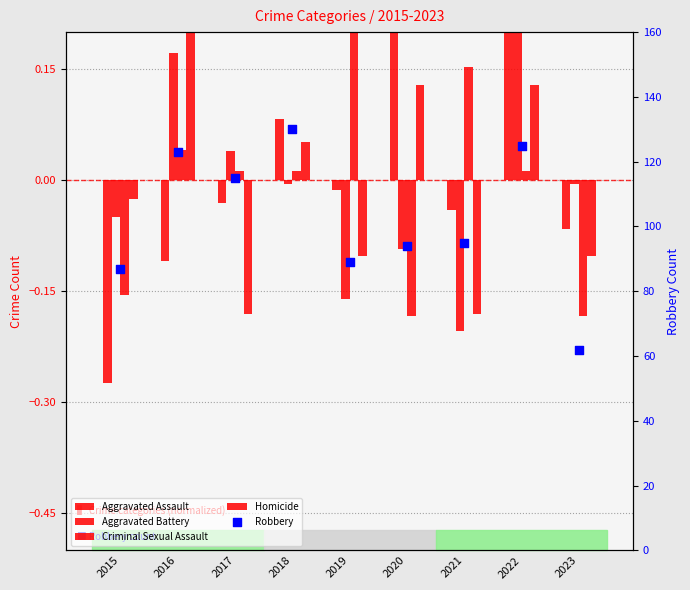

Which series has the largest total across all categories?

Robbery